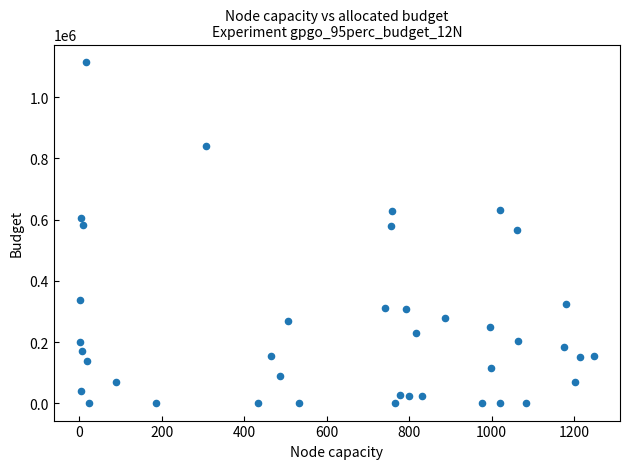

What is the range of Y values (max minus min)?

1116230